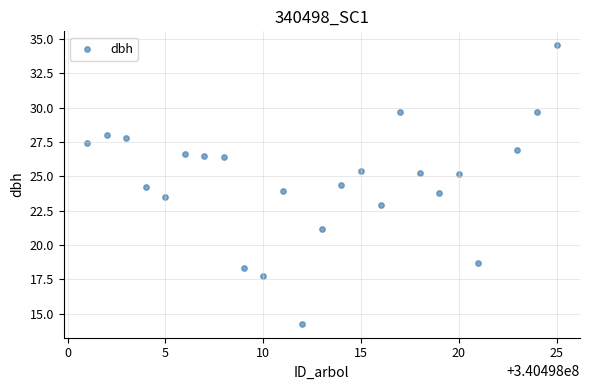

What is the range of Y values (max minus min)?

20.3